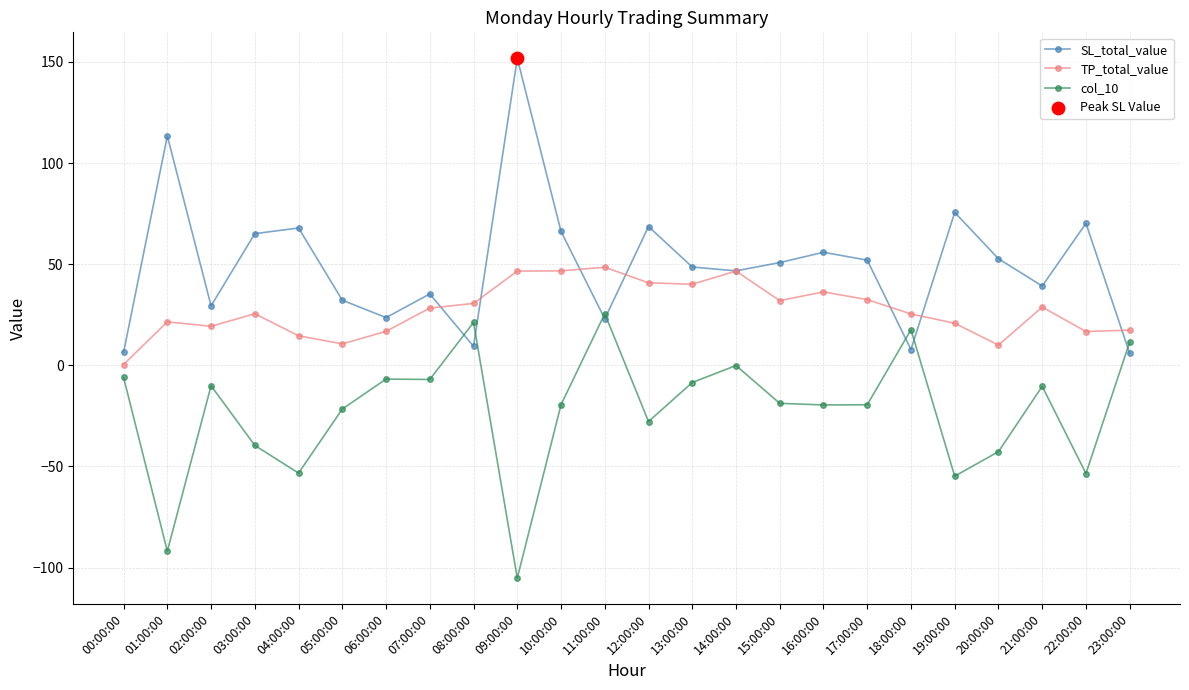

True or false: TP_total_value has more than 1 points higher than both neighbors.

True